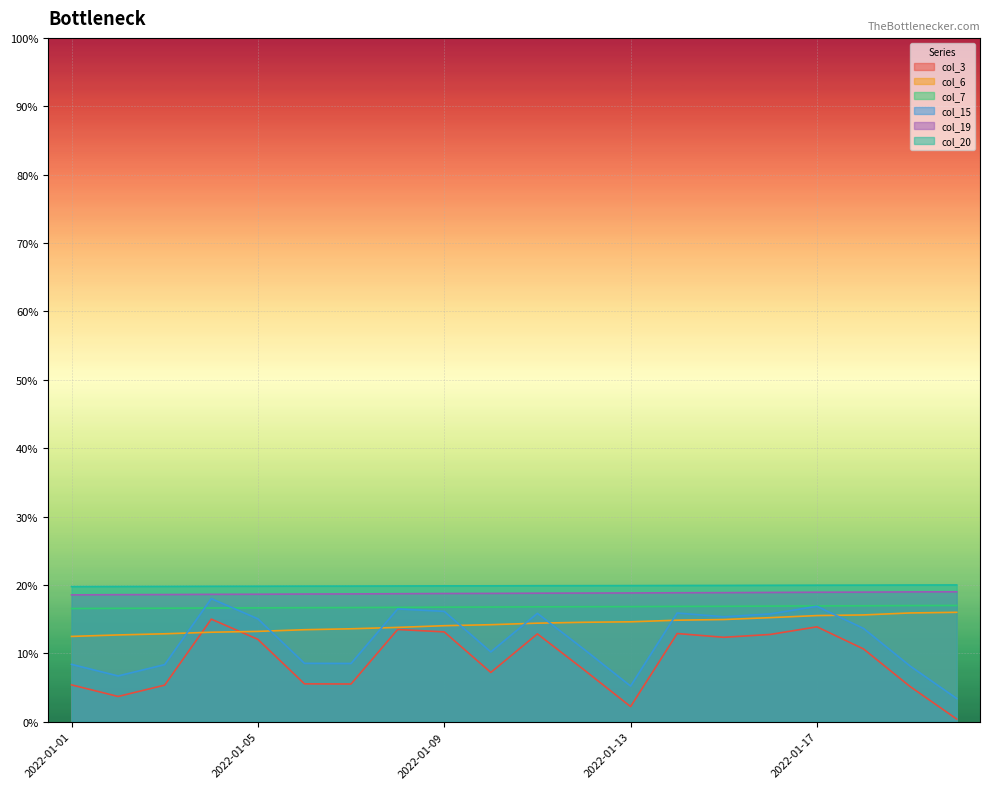

Reading right to left, extract all data points from this chart.

col_3: 0.0	0.1	0.1	0.1	0.1	0.1	0.1	0.0	0.1	0.1	0.1	0.1	0.1	0.1	0.1	0.1	0.1	0.1	0.0	0.1
col_6: 0.2	0.2	0.2	0.2	0.2	0.1	0.1	0.1	0.1	0.1	0.1	0.1	0.1	0.1	0.1	0.1	0.1	0.1	0.1	0.1
col_7: 0.2	0.2	0.2	0.2	0.2	0.2	0.2	0.2	0.2	0.2	0.2	0.2	0.2	0.2	0.2	0.2	0.2	0.2	0.2	0.2
col_15: 0.0	0.1	0.1	0.2	0.2	0.2	0.2	0.1	0.1	0.2	0.1	0.2	0.2	0.1	0.1	0.2	0.2	0.1	0.1	0.1
col_19: 0.2	0.2	0.2	0.2	0.2	0.2	0.2	0.2	0.2	0.2	0.2	0.2	0.2	0.2	0.2	0.2	0.2	0.2	0.2	0.2
col_20: 0.2	0.2	0.2	0.2	0.2	0.2	0.2	0.2	0.2	0.2	0.2	0.2	0.2	0.2	0.2	0.2	0.2	0.2	0.2	0.2